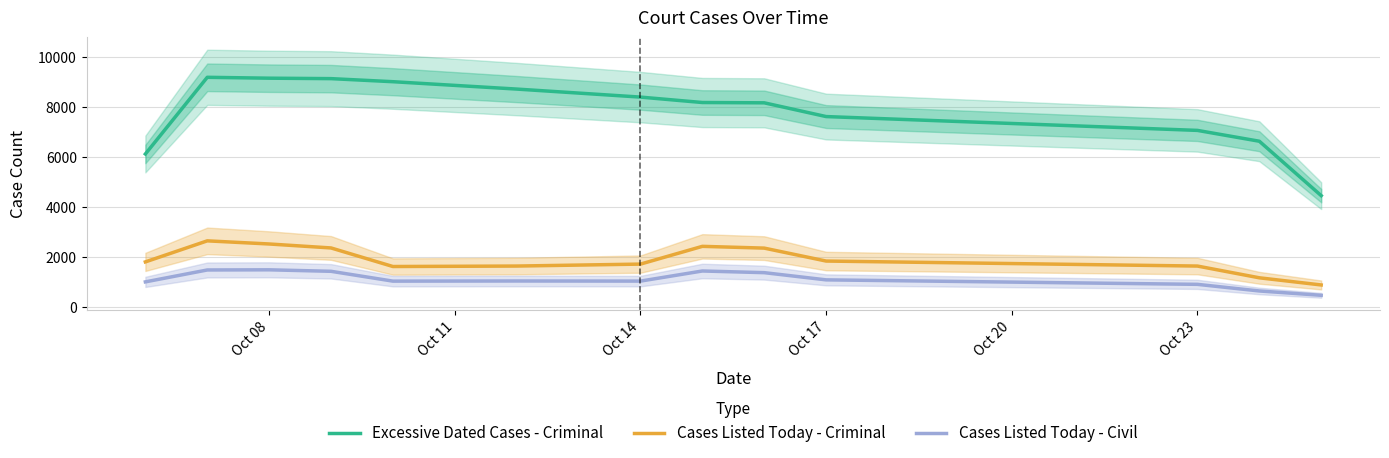

True or false: Cases Listed Today - Civil and Excessive Dated Cases - Criminal intersect in this chart.

False